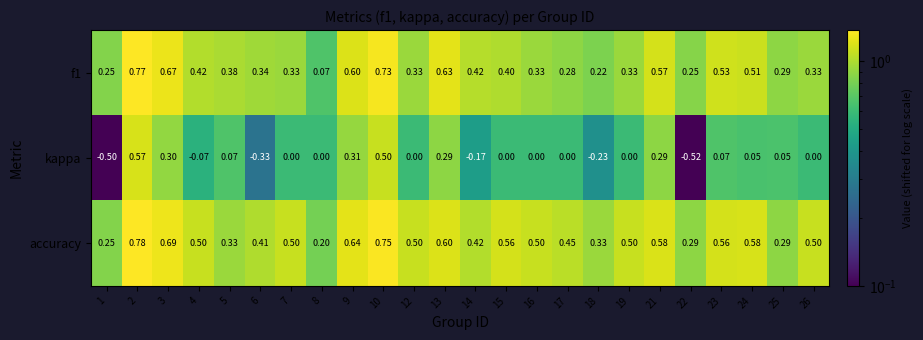

Is the value of f1 at 21 greater than the value of accuracy at 23?

Yes